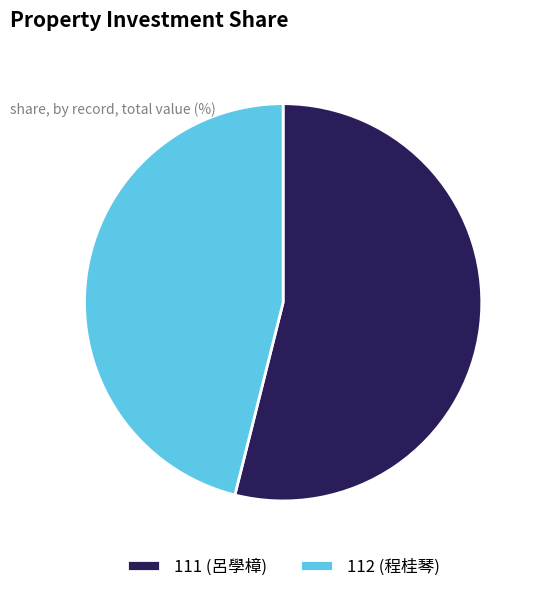

Which category has the biggest portion of the pie?

111